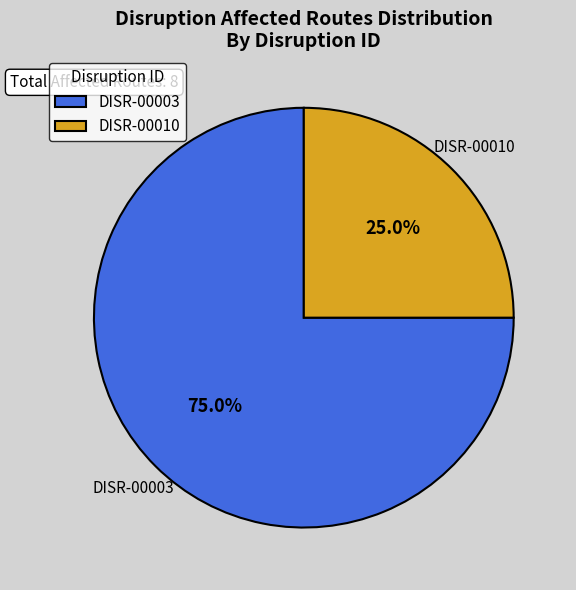

How many slices are in this pie chart?

2